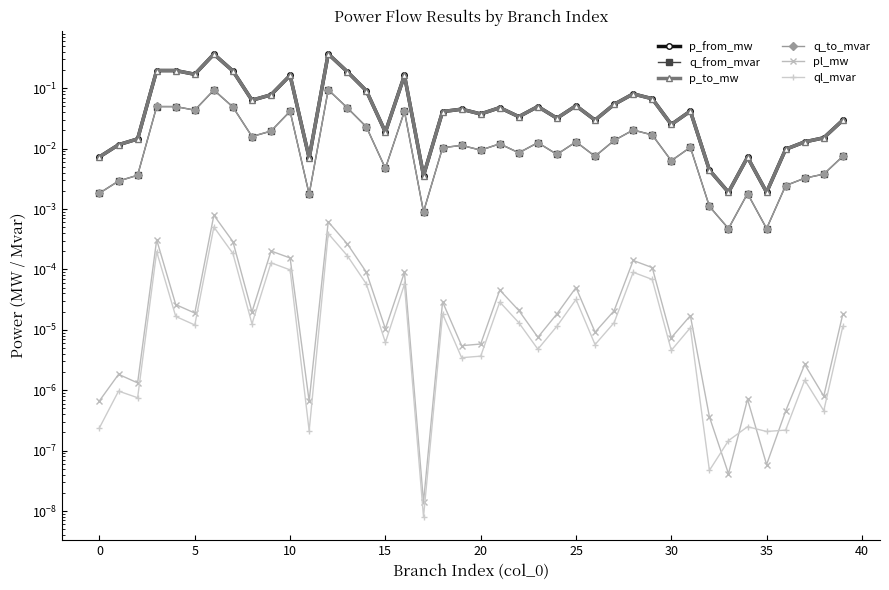

At which label is p_from_mw closest to 0?

35